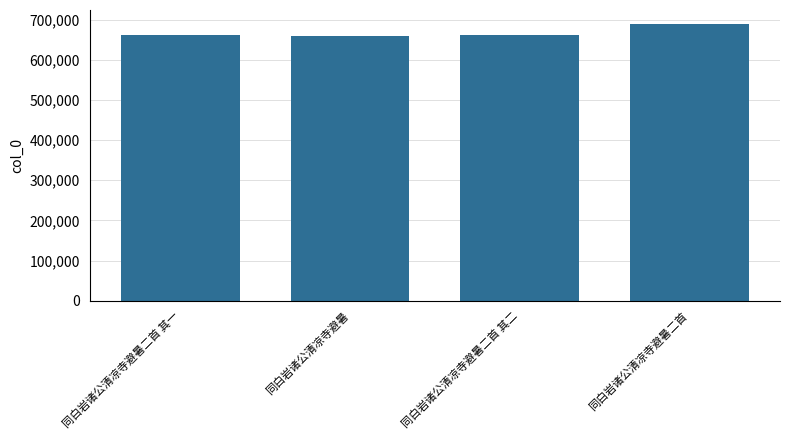

What is the minimum value shown in the chart?

660514